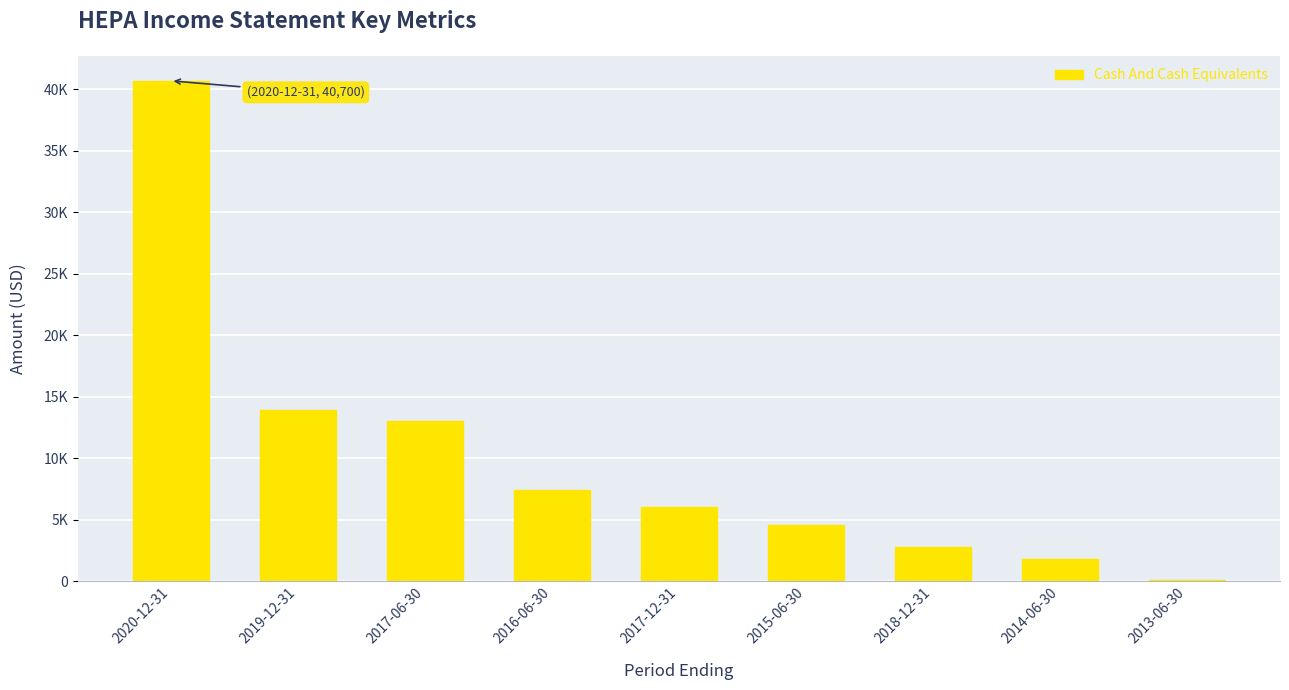

Reading left to right, transcribe all the data shown in this chart.

2020-12-31=40700	2019-12-31=13900	2017-06-30=13000	2016-06-30=7400	2017-12-31=6000	2015-06-30=4600	2018-12-31=2800	2014-06-30=1800	2013-06-30=100